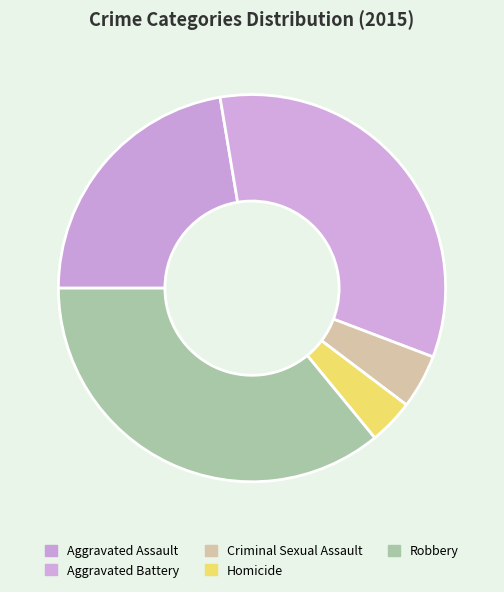

Combined, what portion of the pie is Criminal Sexual Assault and Aggravated Assault?

26.9%